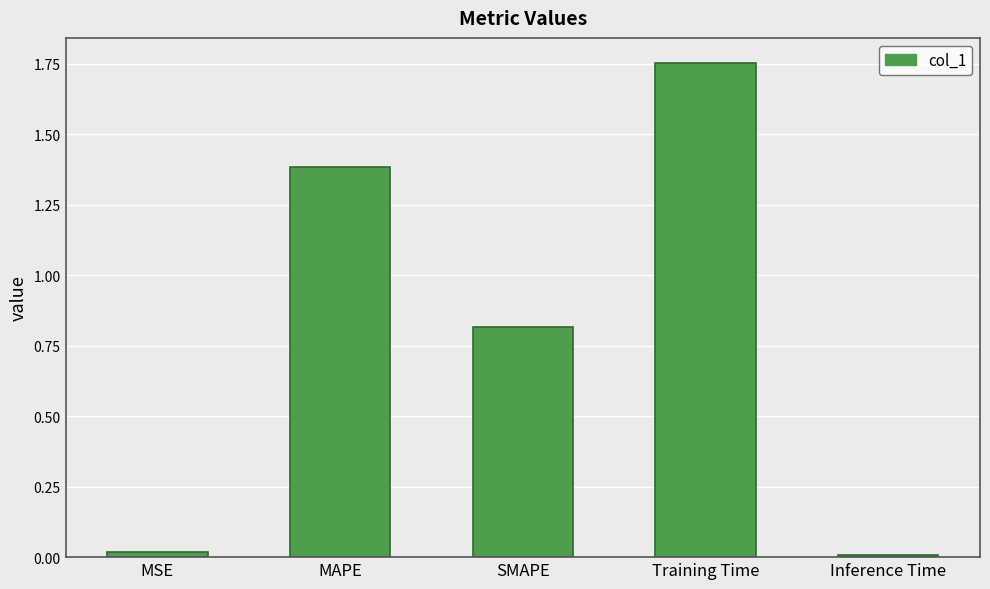

What is the label of the 2nd bar from the right?

Training Time